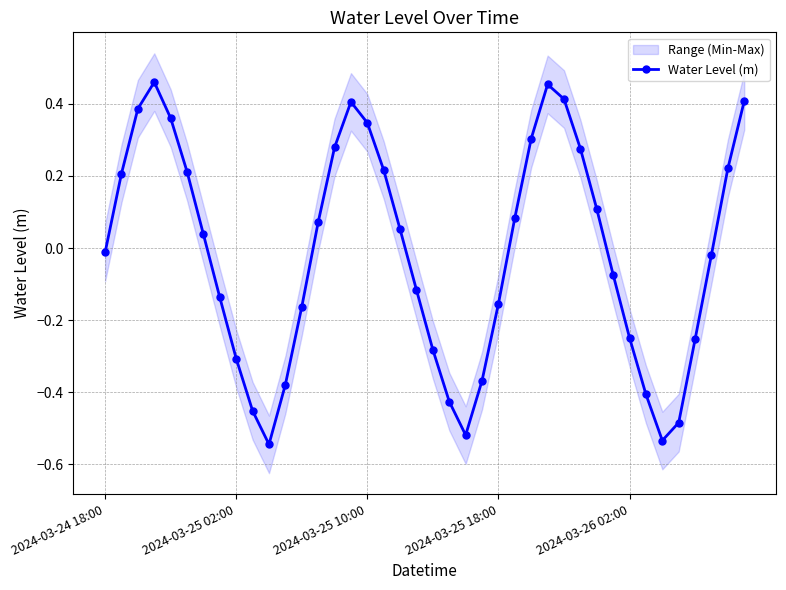

In Water Level (m), how many points are lower than both neighbors (excluding endpoints)?

3